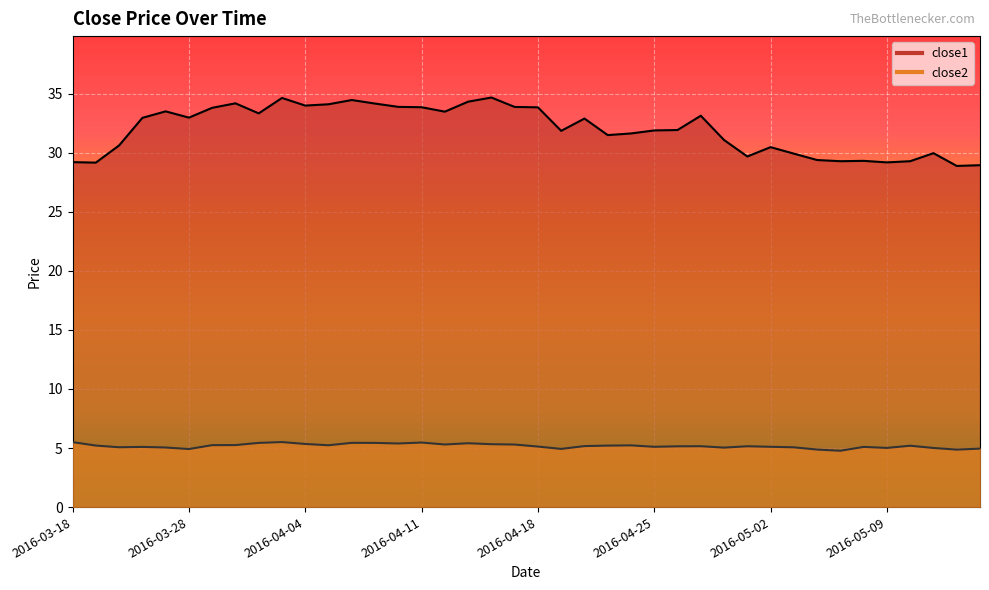

Where is the first local maximum for close1?

2016-03-24